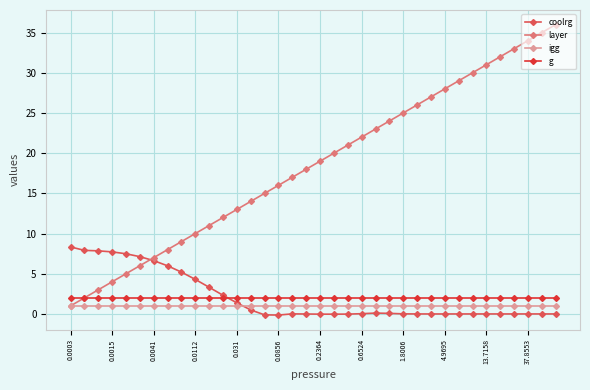

True or false: g and igg intersect in this chart.

False